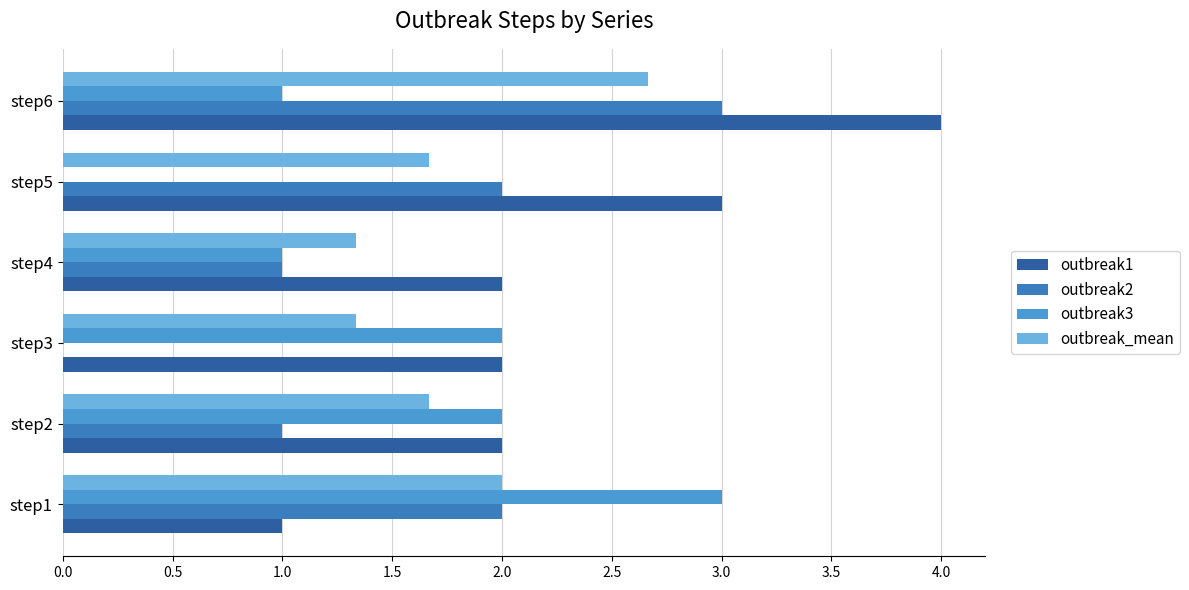

Which series has the widest spread of values?

outbreak1